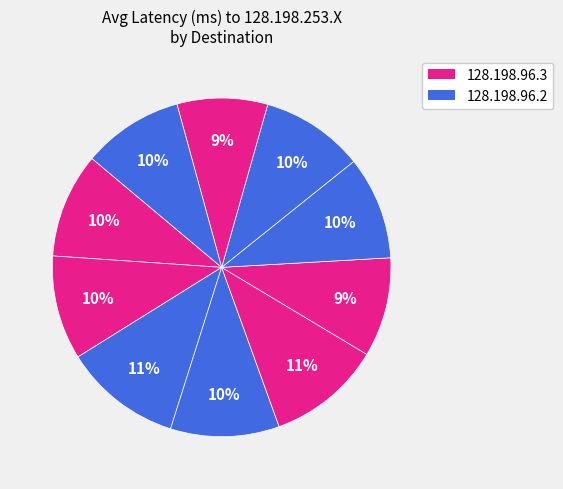

Is there a majority slice in this chart?

No